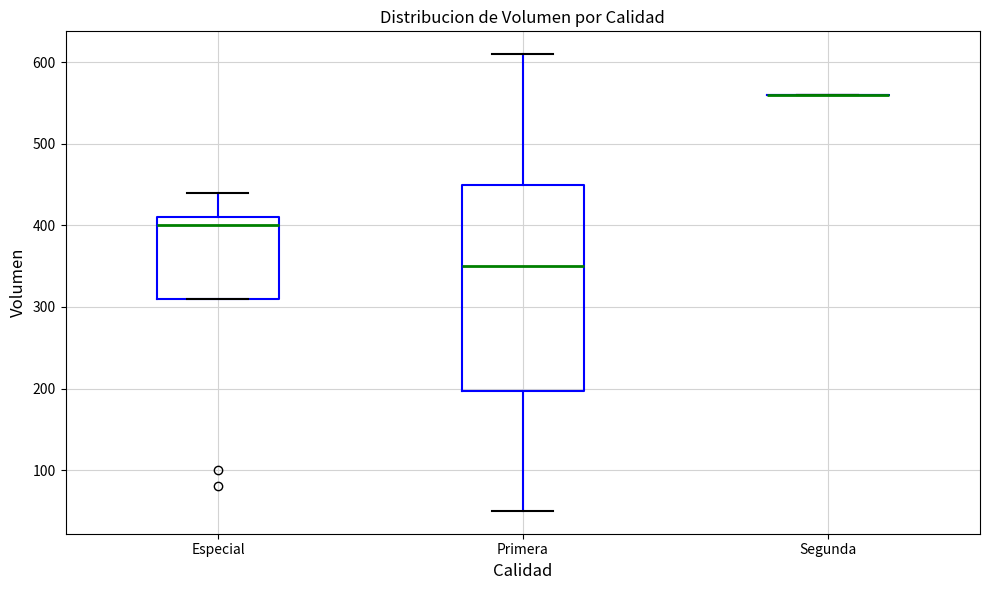

Where is the upper edge of the box for Especial on the y-axis? The values are not printed on the chart, so give them approximately, as read against the axis.

410